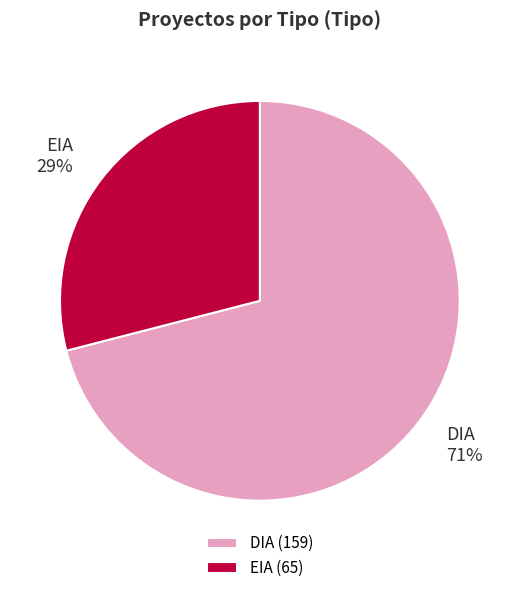

Which category accounts for the majority?

DIA